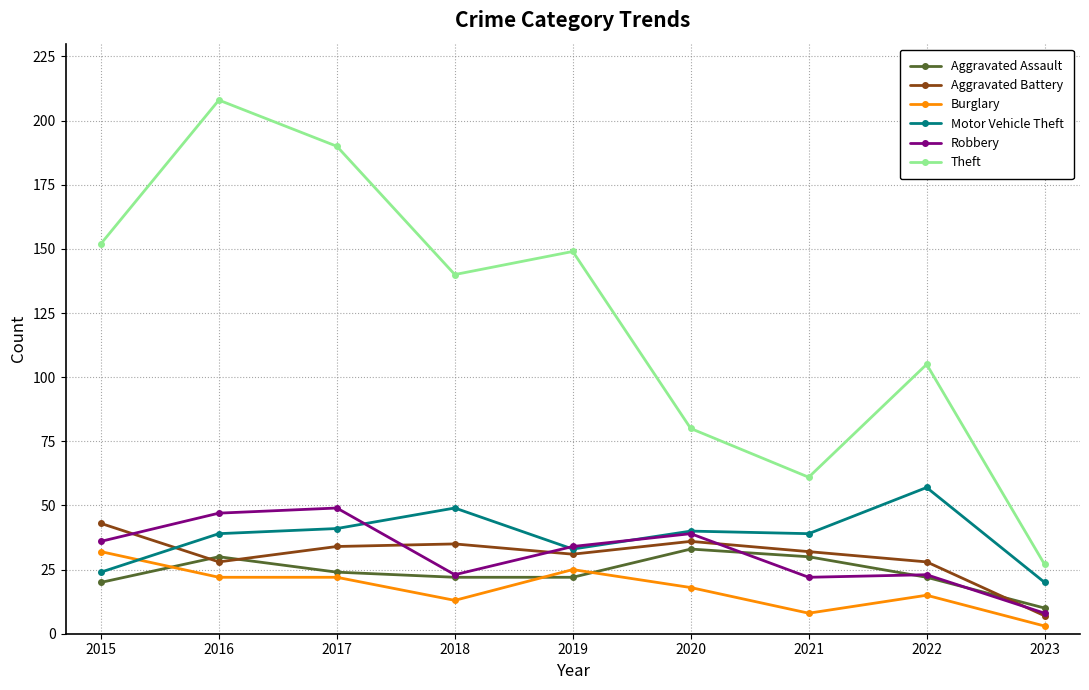

Reading left to right, transcribe all the data shown in this chart.

Aggravated Assault: 20	30	24	22	22	33	30	22	10
Aggravated Battery: 43	28	34	35	31	36	32	28	7
Burglary: 32	22	22	13	25	18	8	15	3
Motor Vehicle Theft: 24	39	41	49	33	40	39	57	20
Robbery: 36	47	49	23	34	39	22	23	8
Theft: 152	208	190	140	149	80	61	105	27